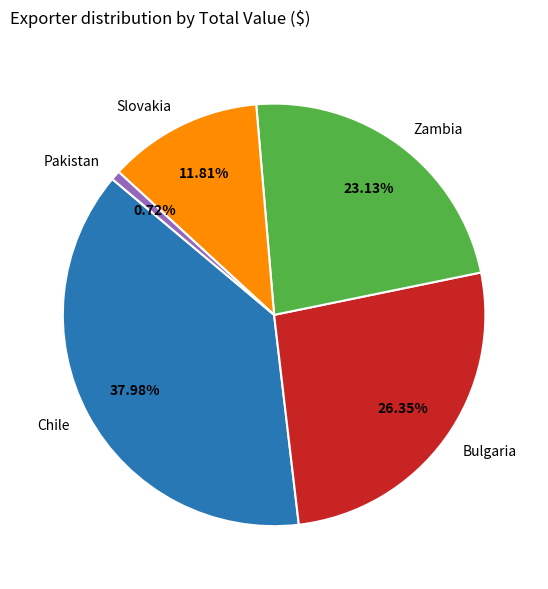

Which category has the smallest portion of the pie?

Pakistan